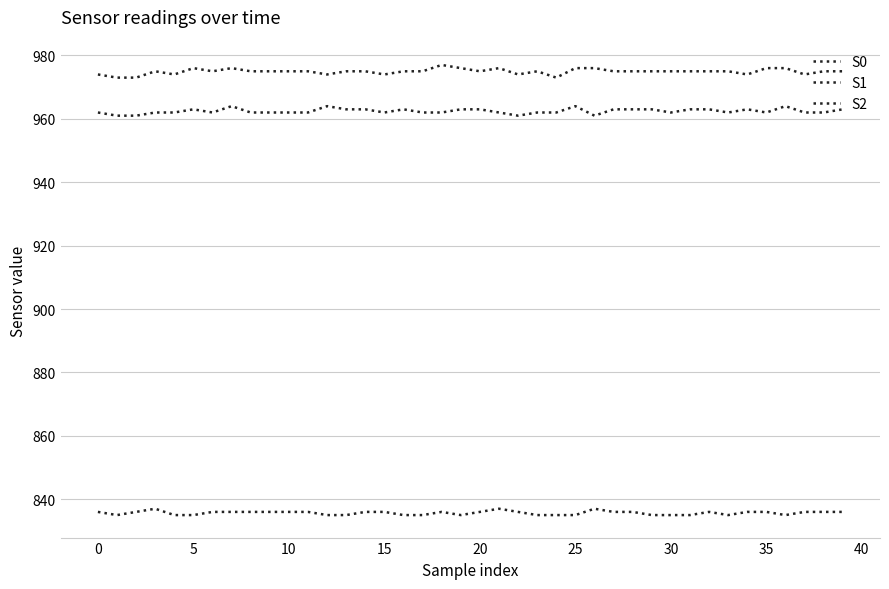

How many lines are shown in the chart?

3